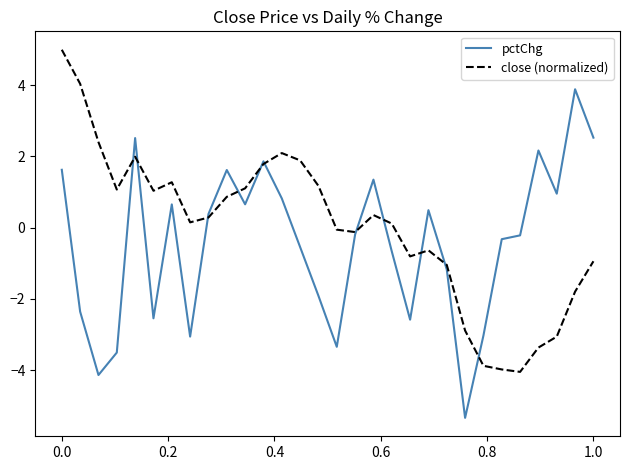

List the series in order of their peak value, highest first.

close (normalized), pctChg